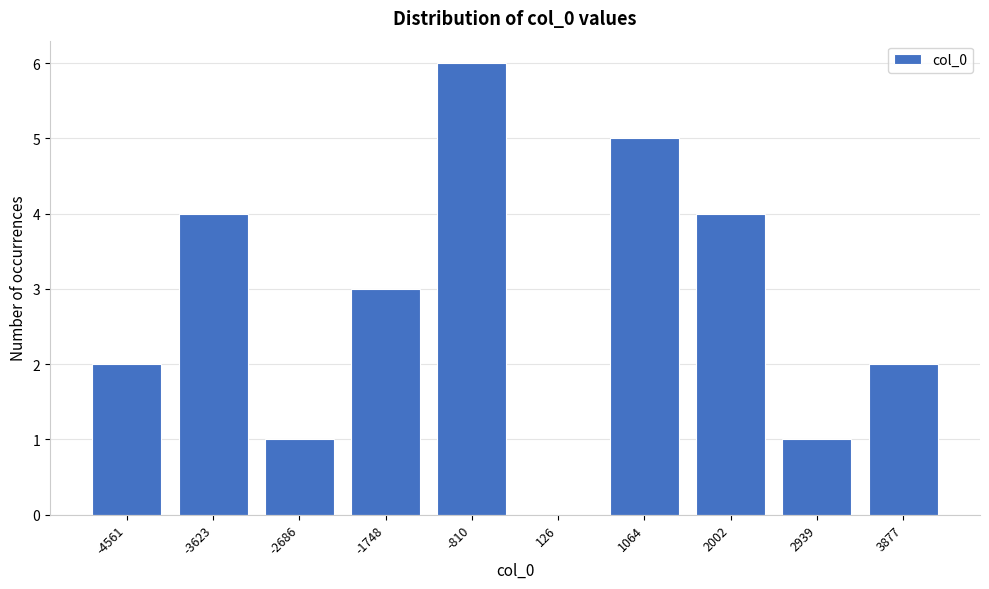

Reading right to left, transcribe all the data shown in this chart.

3877=2	2939=1	2002=4	1064=5	126=0	-810=6	-1748=3	-2686=1	-3623=4	-4561=2